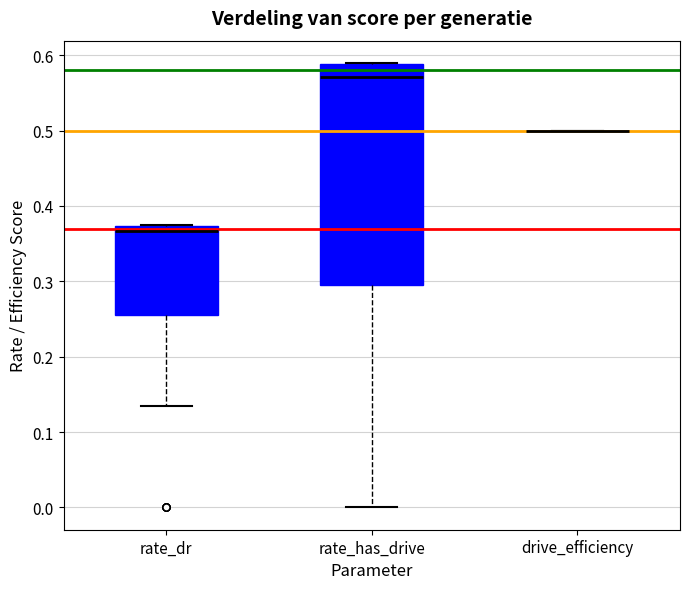

Comparing the boxes themselves (not the whiskers), which one is the tallest?

rate_has_drive